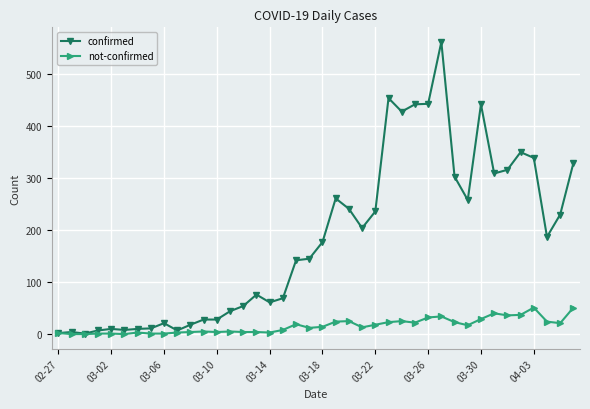

What is the maximum value shown in the chart?

562